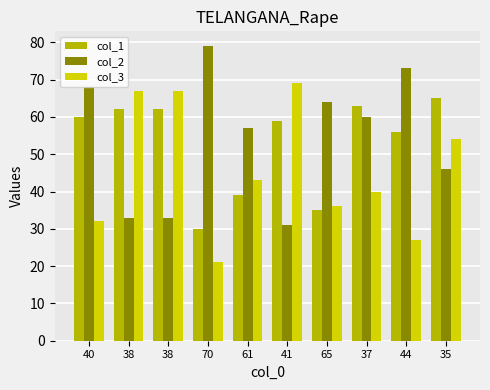

Reading left to right, extract all data points from this chart.

col_1: 40=60	38=62	38=62	70=30	61=39	41=59	65=35	37=63	44=56	35=65
col_2: 40=68	38=33	38=33	70=79	61=57	41=31	65=64	37=60	44=73	35=46
col_3: 40=32	38=67	38=67	70=21	61=43	41=69	65=36	37=40	44=27	35=54